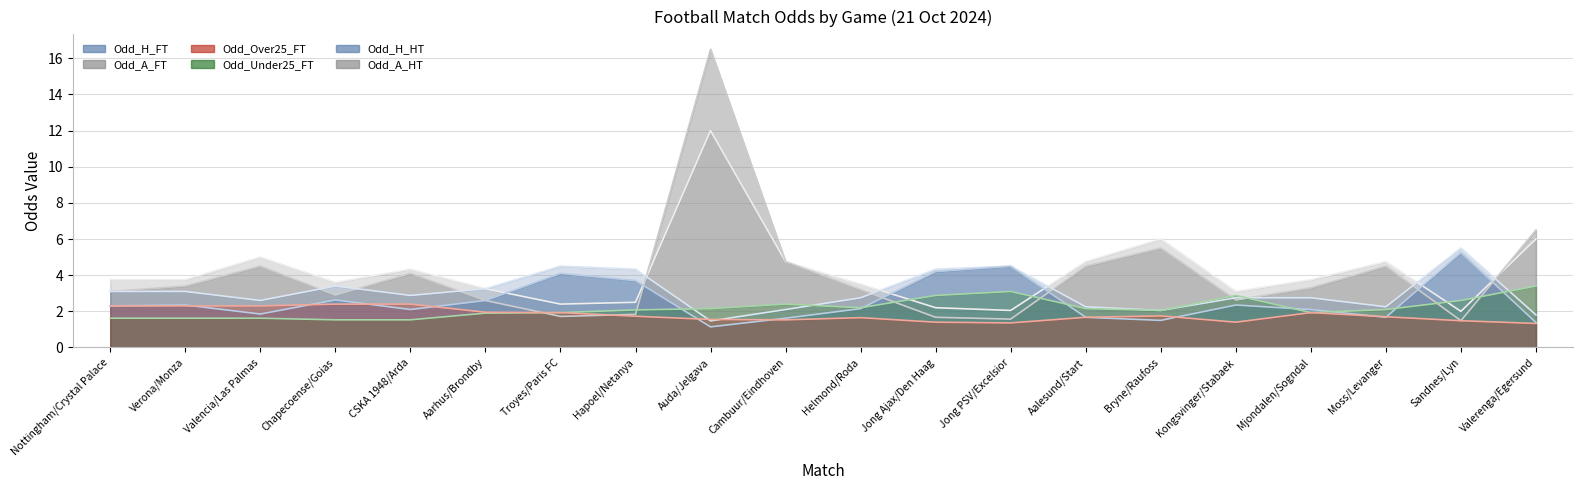

Reading right to left, transcribe all the data shown in this chart.

Odd_H_FT: 1.4	5.2	1.7	2.1	2.4	1.5	1.7	4.5	4.2	2.1	1.6	1.1	3.7	4.1	2.6	2.1	2.6	1.9	2.4	2.3
Odd_A_FT: 6.5	1.5	4.5	3.3	2.6	5.5	4.5	1.6	1.7	3.2	4.8	16.5	1.8	1.7	2.6	4.1	2.9	4.5	3.4	3.1
Odd_Over25_FT: 1.3	1.5	1.7	1.9	1.4	1.8	1.7	1.4	1.4	1.6	1.5	1.6	1.7	1.9	1.9	2.4	2.4	2.3	2.3	2.3
Odd_Under25_FT: 3.4	2.6	2.1	1.9	2.9	2.0	2.1	3.1	2.9	2.2	2.4	2.1	2.1	1.9	1.9	1.5	1.5	1.6	1.6	1.6
Odd_H_HT: 1.8	5.5	2.2	2.8	2.8	2.0	2.2	4.5	4.3	2.8	2.1	1.5	4.3	4.5	3.2	2.9	3.4	2.6	3.1	3.1
Odd_A_HT: 6.0	2.0	4.8	3.8	3.1	6.0	4.8	2.0	2.2	3.5	4.8	12.0	2.5	2.4	3.2	4.3	3.6	5.0	3.8	3.8